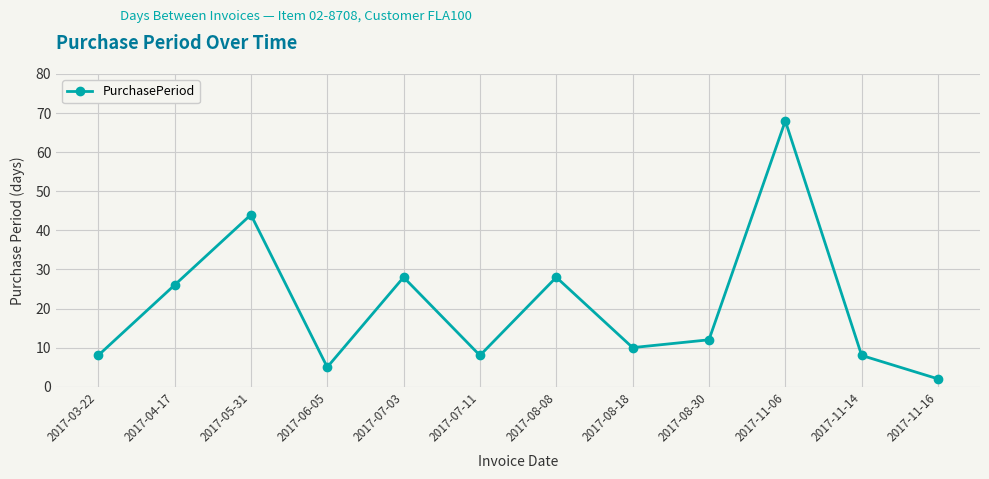

What is the sum of all values?

247